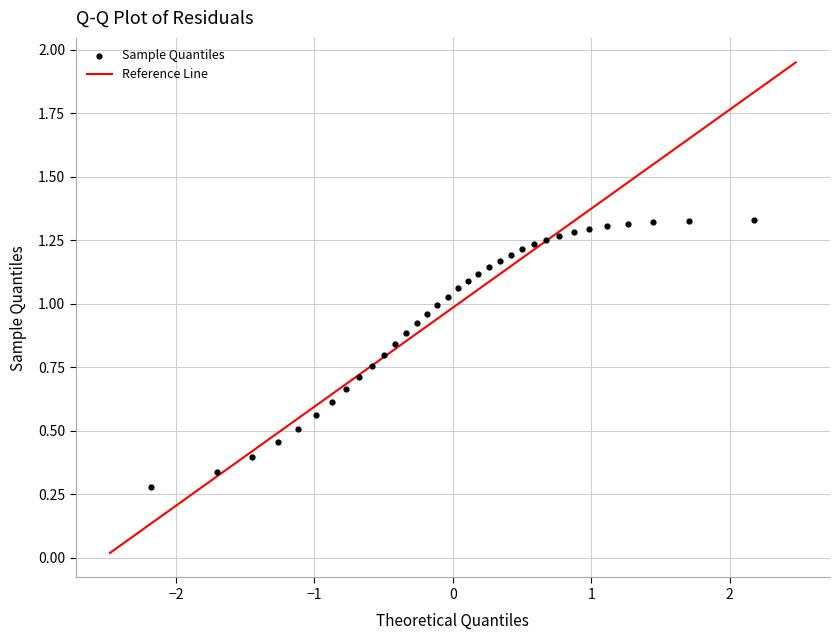

What is the range of X values (max minus min)?

4.4